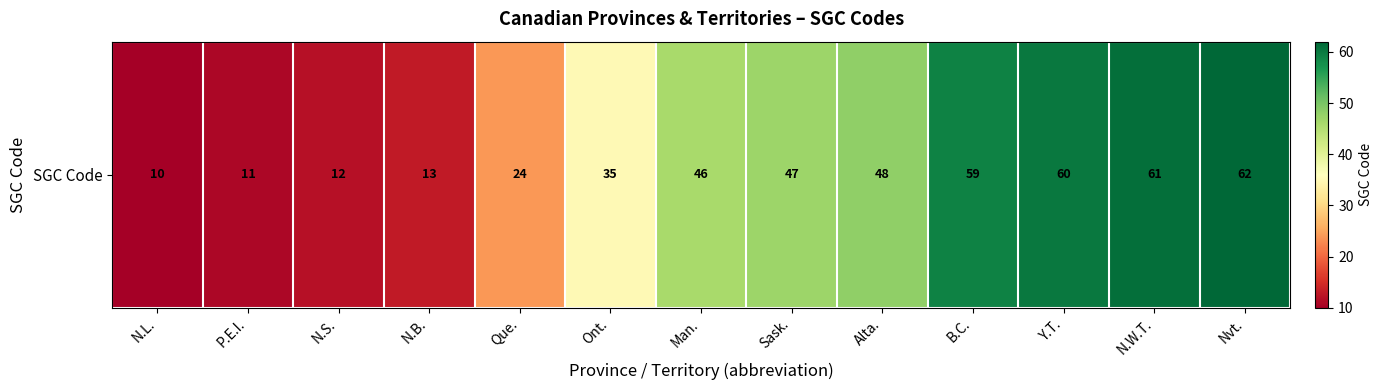

What is the change in value from Que. to Ont.?

+11